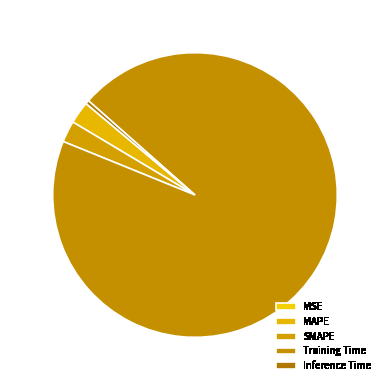

Is there a majority slice in this chart?

Yes